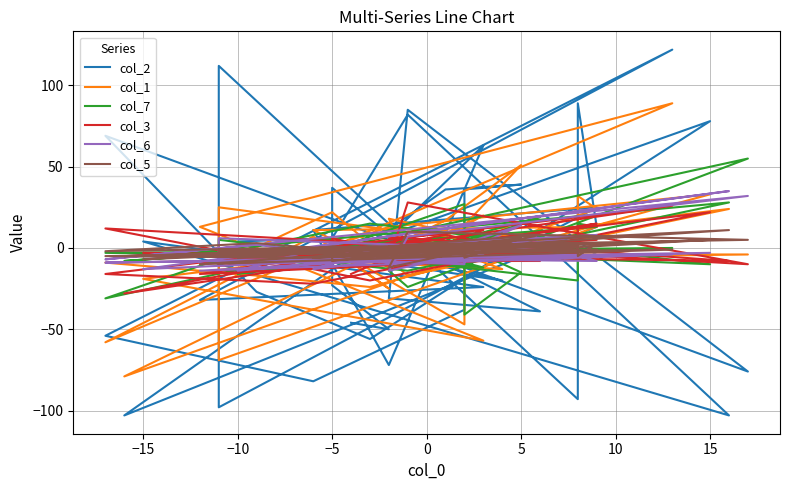

What is the difference between the maximum and minimum values in the col_3 series?

56